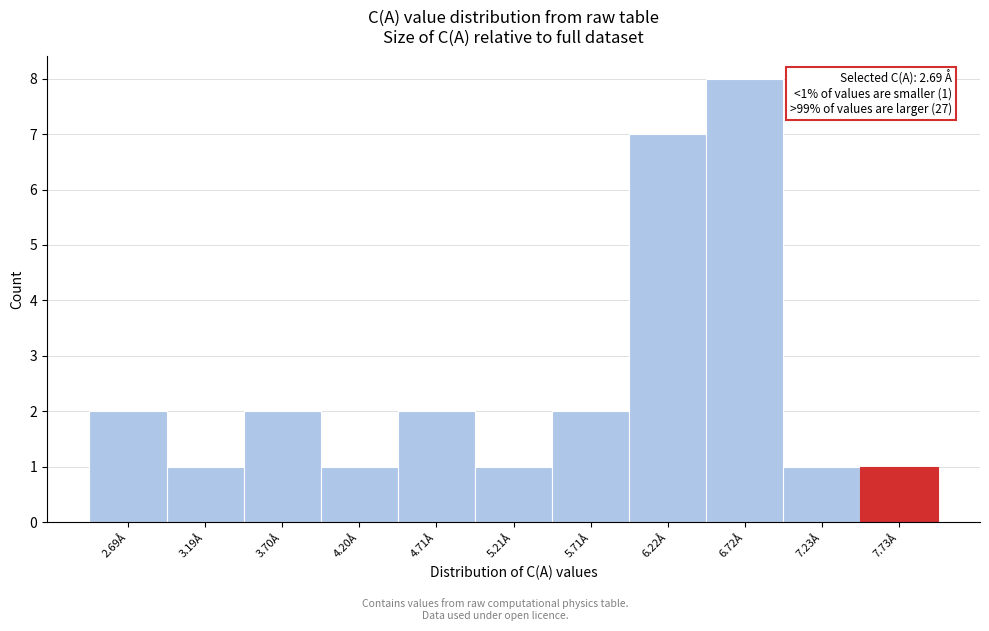

Reading right to left, extract all data points from this chart.

1	1	8	7	2	1	2	1	2	1	2